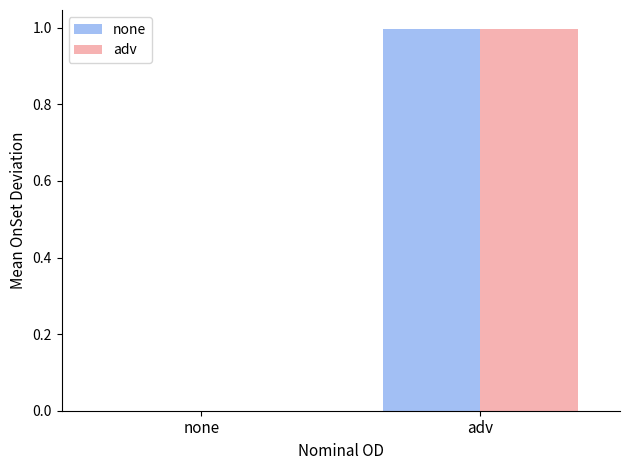

How many data points does each series have?

2